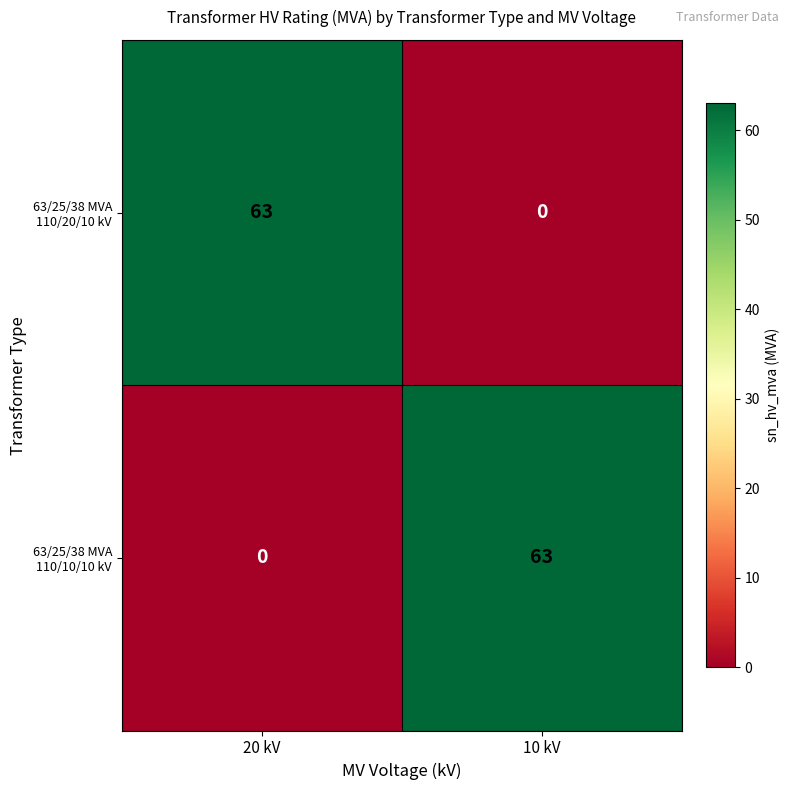

What is the difference between the highest and lowest values at 10 kV?

63